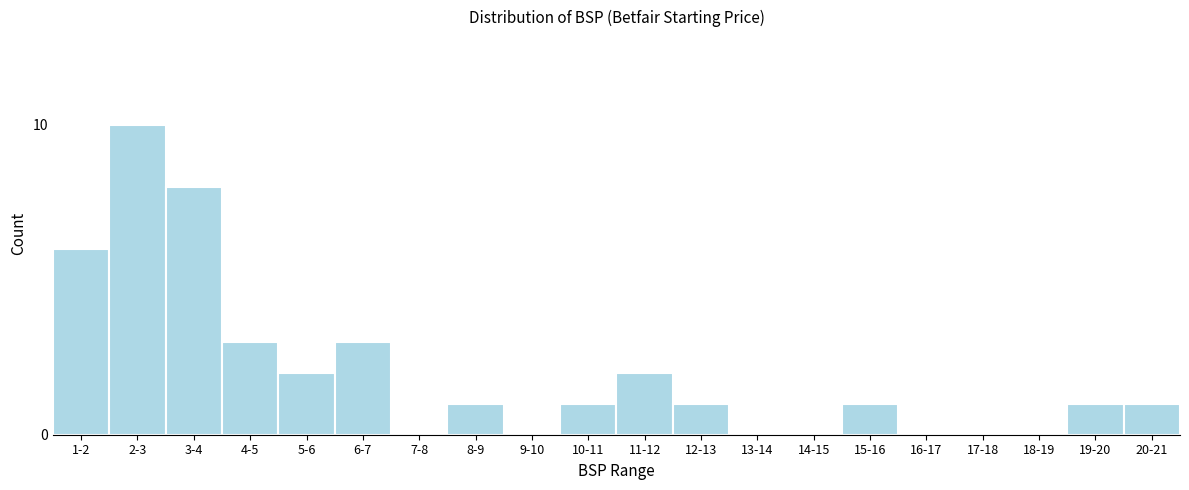

Reading left to right, extract all data points from this chart.

1-2=6	2-3=10	3-4=8	4-5=3	5-6=2	6-7=3	7-8=0	8-9=1	9-10=0	10-11=1	11-12=2	12-13=1	13-14=0	14-15=0	15-16=1	16-17=0	17-18=0	18-19=0	19-20=1	20-21=1